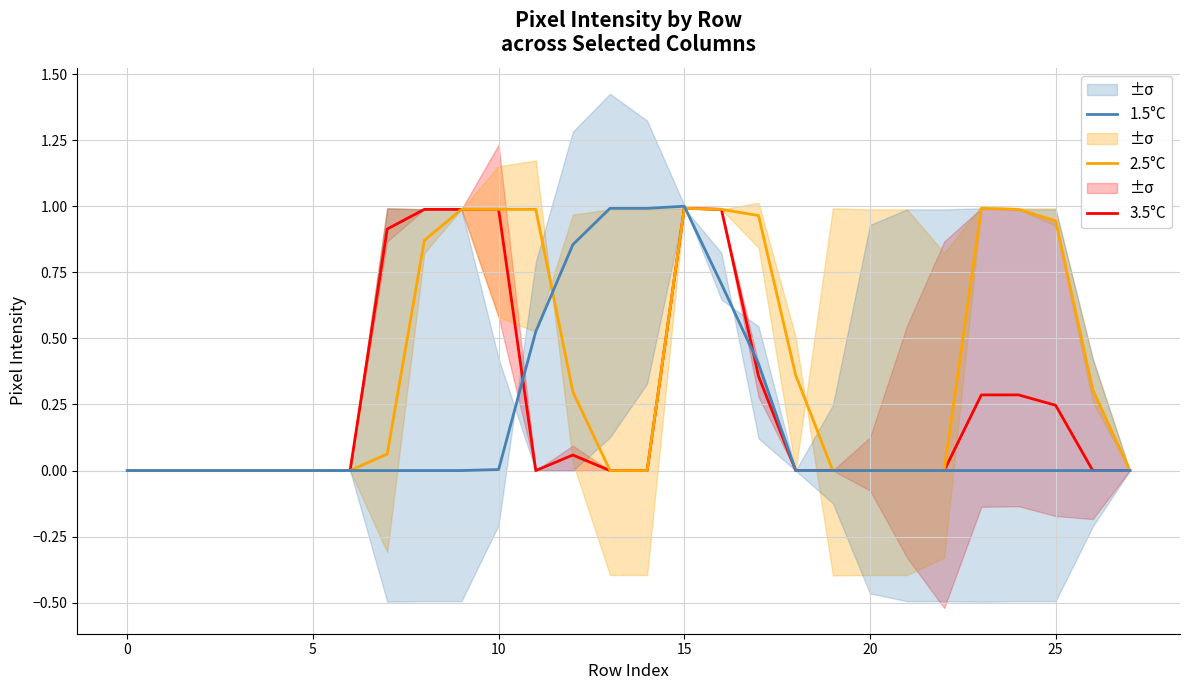

Rank the series by their average value, from lowest to highest.

1.5°C, 3.5°C, 2.5°C